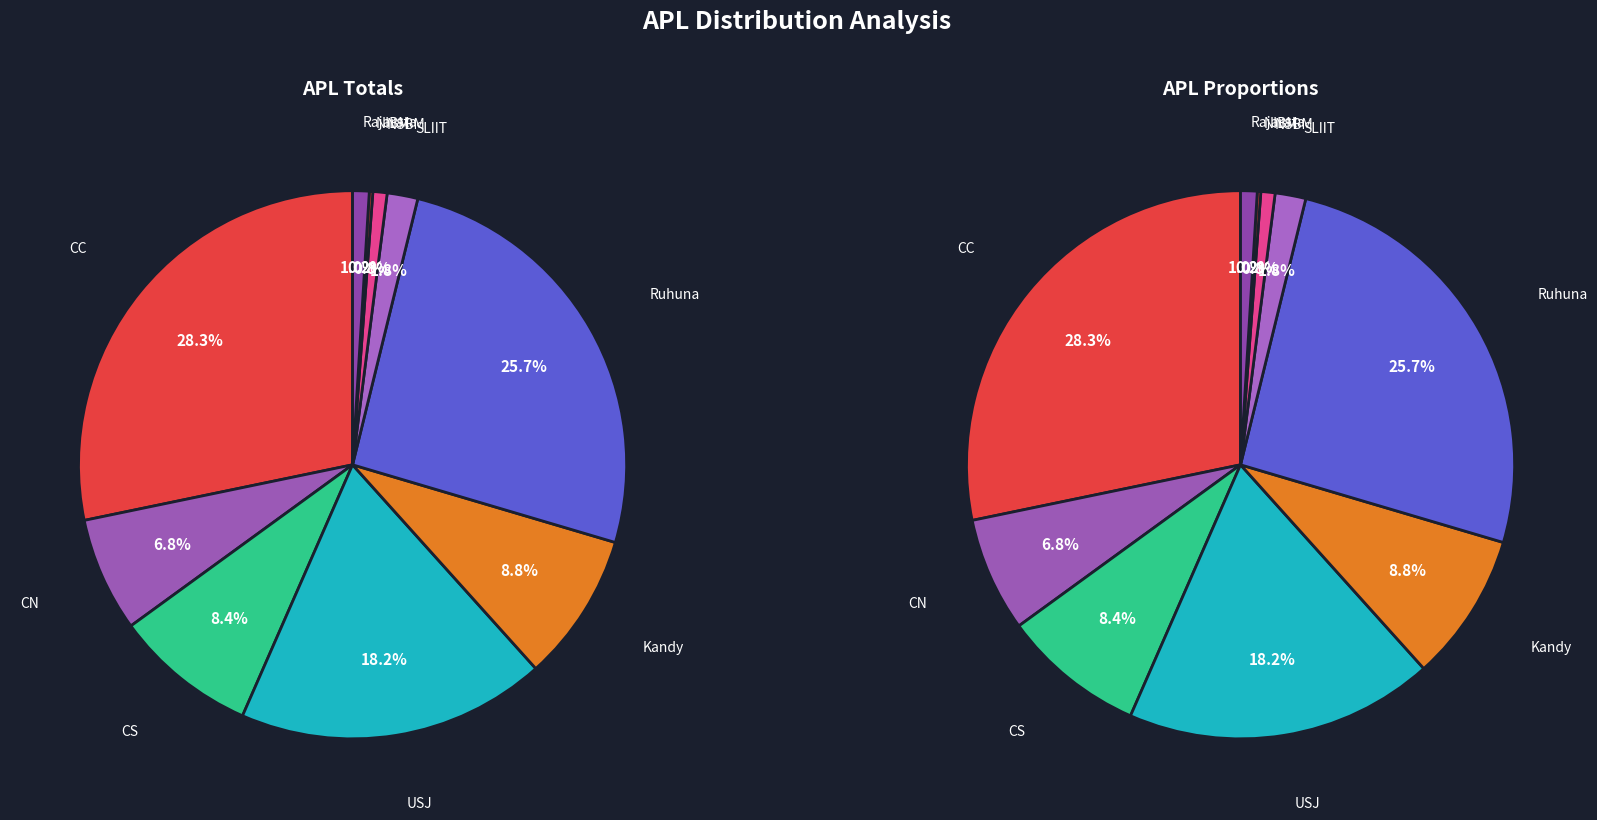

To the nearest percent, what portion does NSBM represent?

1%